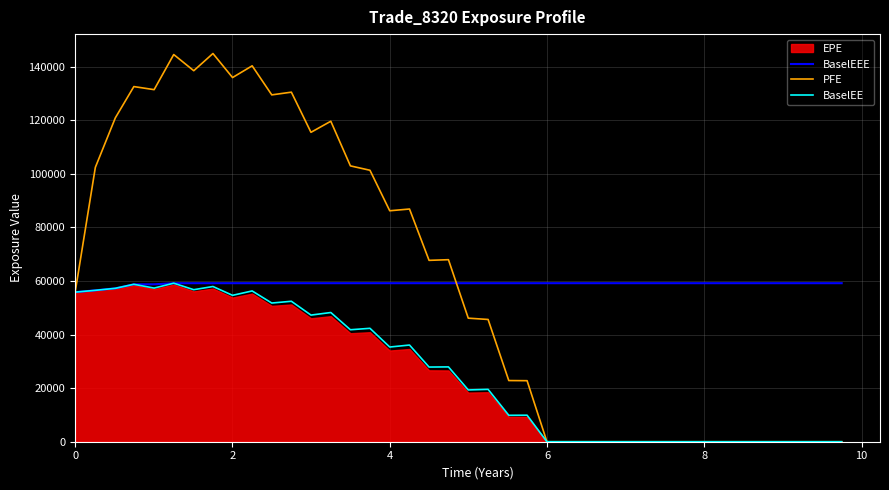

How many interior local valleys does the BaselEE series have?

10